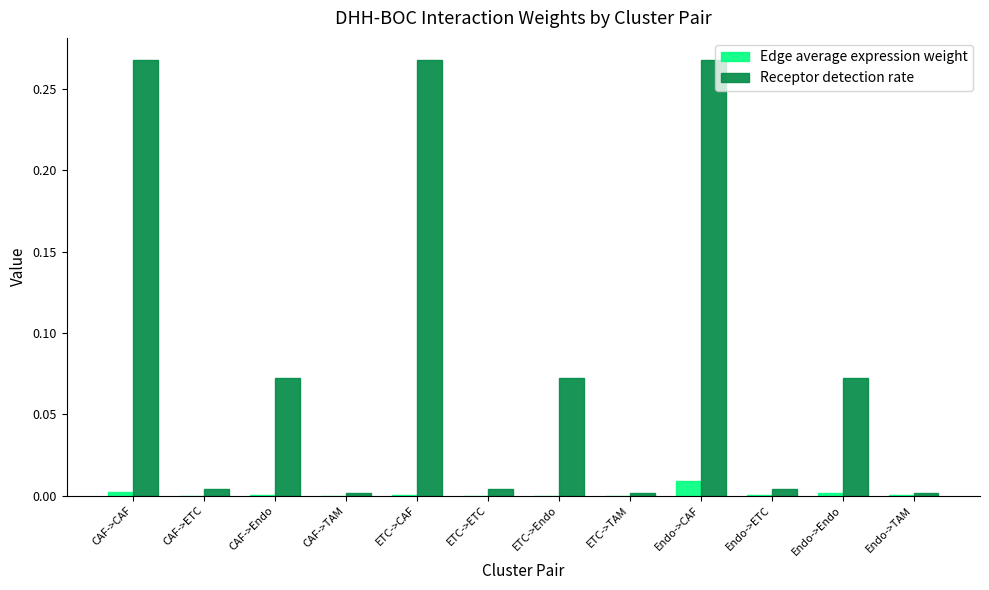

The value of Receptor detection rate at ETC->CAF is 0.1. True or false?

False